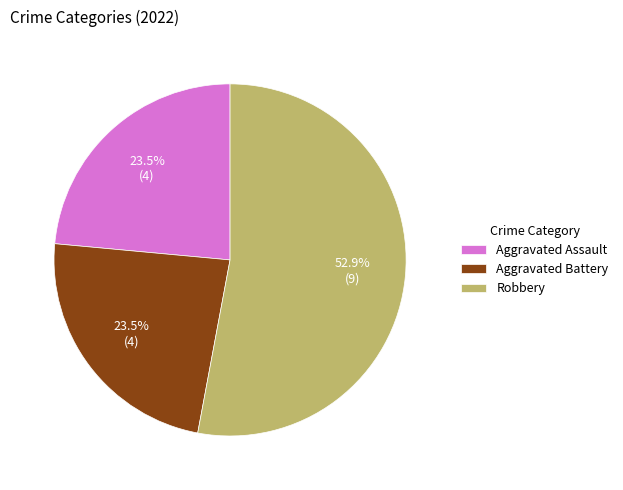

Which category has the biggest portion of the pie?

Robbery